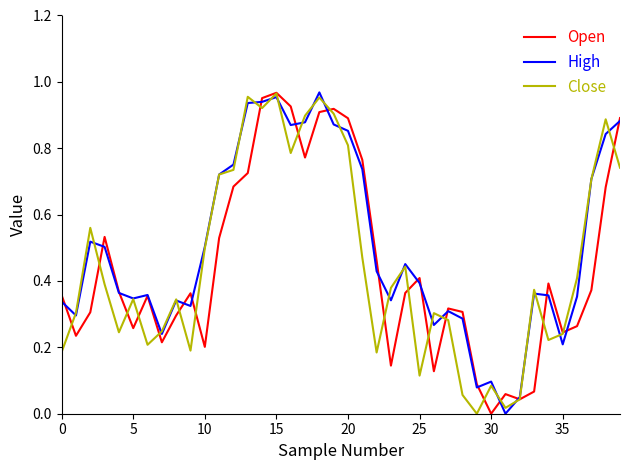

Which series has the largest range (max minus min)?

High